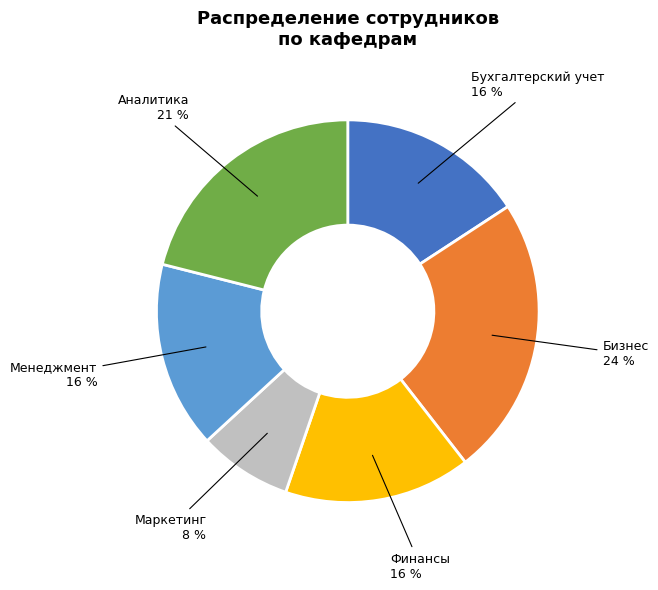

To the nearest percent, what is the difference between the largest and smallest slice percentages?

16%